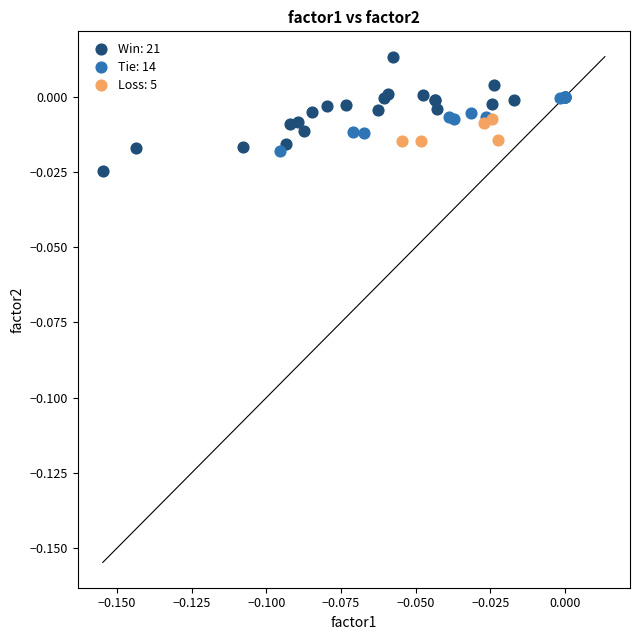

Which series reaches the maximum Y coordinate?

Win: 21